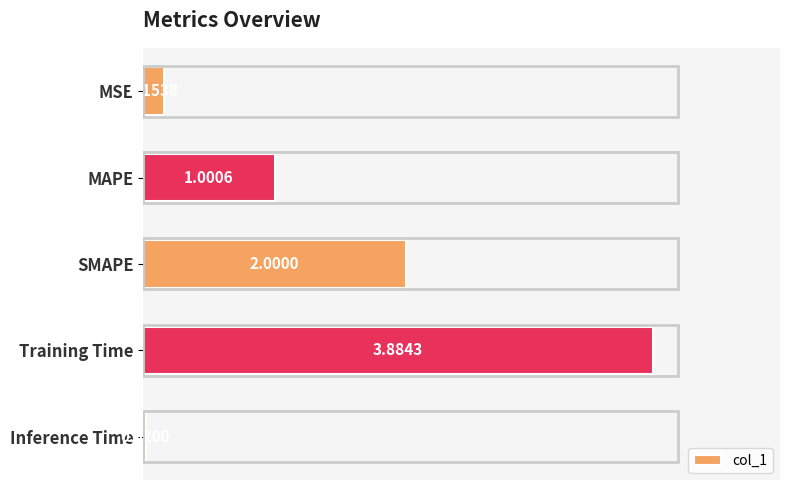

What is the change in value from MAPE to SMAPE?

+1.0